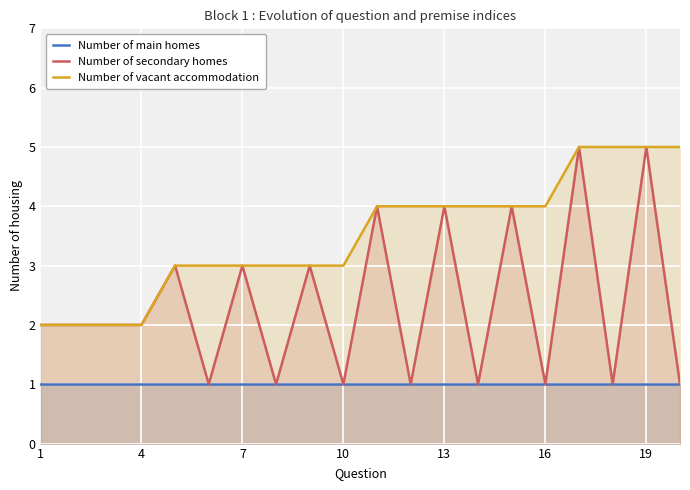

Which series has the largest total across all categories?

Number of vacant accommodation